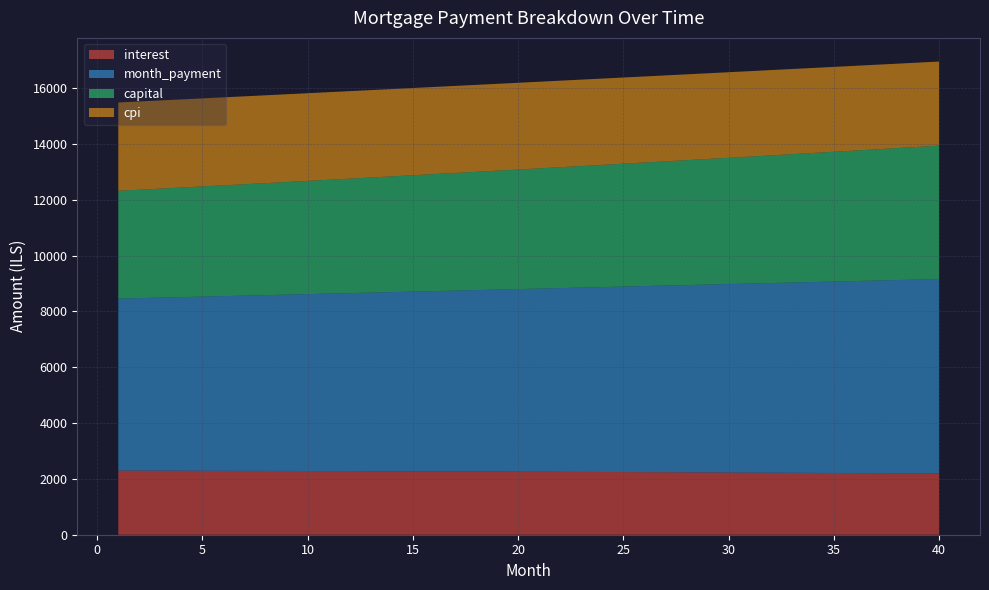

Reading right to left, what are all the values shown in this chart?

interest: 2192.6	2196.5	2200.4	2204.3	2208.0	2211.7	2215.3	2218.9	2222.3	2225.7	2229.1	2232.4	2235.6	2238.7	2241.8	2244.8	2247.8	2250.6	2253.5	2256.2	2258.9	2261.6	2264.1	2266.6	2269.1	2271.5	2273.8	2276.1	2278.3	2280.5	2282.6	2284.6	2286.6	2288.5	2290.4	2292.2	2294.0	2295.7	2297.3	2298.9
month_payment: 6970.3	6948.3	6926.4	6904.5	6882.7	6861.0	6839.3	6817.7	6796.2	6774.8	6753.4	6732.1	6710.8	6689.6	6668.5	6647.5	6626.5	6605.6	6584.7	6563.9	6543.2	6522.5	6502.0	6481.4	6461.0	6440.6	6420.2	6400.0	6379.8	6359.6	6339.6	6319.6	6299.6	6279.7	6259.9	6240.1	6220.4	6200.8	6181.2	6161.7
capital: 4777.7	4751.8	4725.9	4700.2	4674.7	4649.3	4624.0	4598.9	4573.9	4549.0	4524.3	4499.7	4475.2	4450.9	4426.7	4402.7	4378.7	4354.9	4331.2	4307.7	4284.3	4261.0	4237.8	4214.8	4191.9	4169.1	4146.4	4123.9	4101.5	4079.2	4057.0	4035.0	4013.0	3991.2	3969.5	3947.9	3926.5	3905.1	3883.9	3862.8
cpi: 3014.6	3020.2	3025.6	3031.0	3036.3	3041.4	3046.5	3051.5	3056.4	3061.2	3065.9	3070.5	3075.0	3079.4	3083.7	3088.0	3092.1	3096.2	3100.2	3104.0	3107.8	3111.6	3115.2	3118.7	3122.2	3125.6	3128.9	3132.1	3135.2	3138.3	3141.2	3144.1	3146.9	3149.7	3152.3	3154.9	3157.4	3159.8	3162.2	3164.5